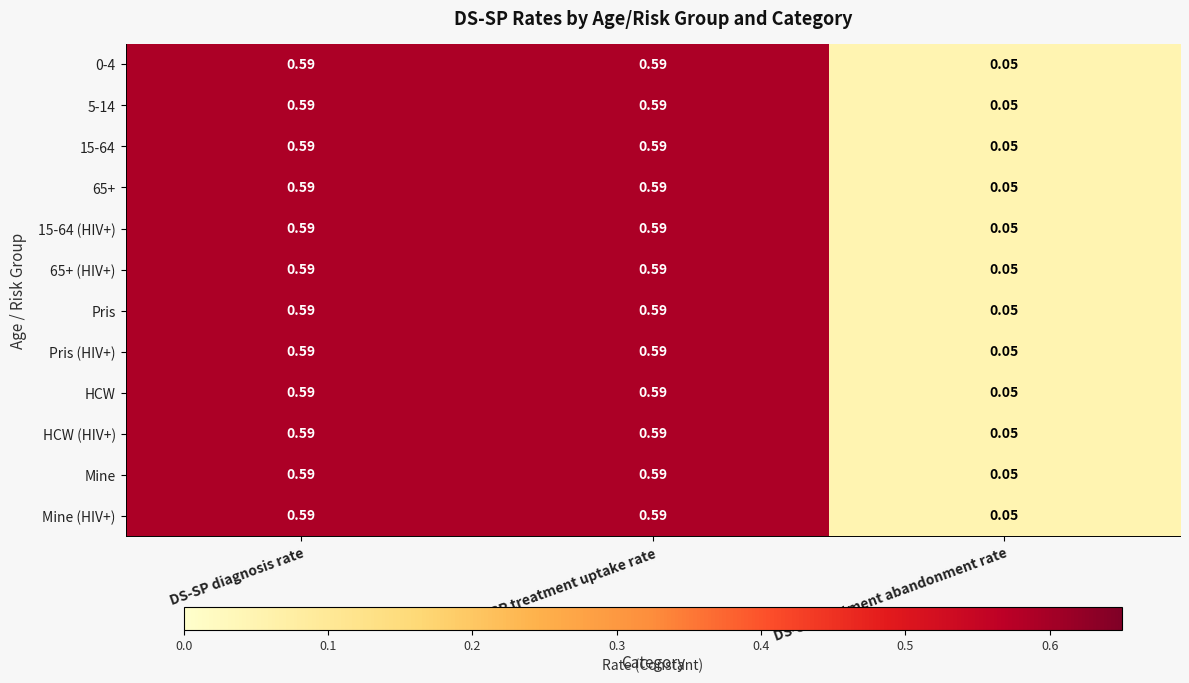

Where is Pris (HIV+) nearest to the value 0?

DS-SP treatment abandonment rate